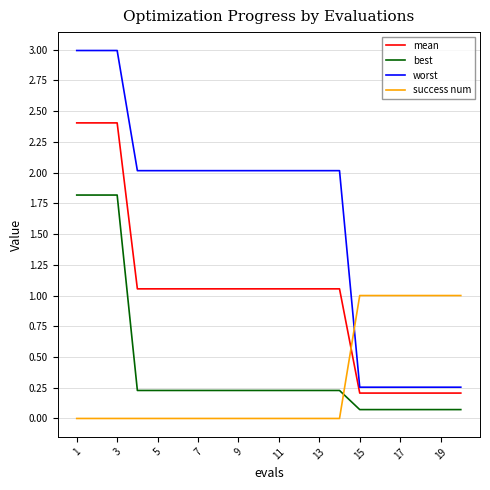

True or false: worst and success num cross at least once.

True